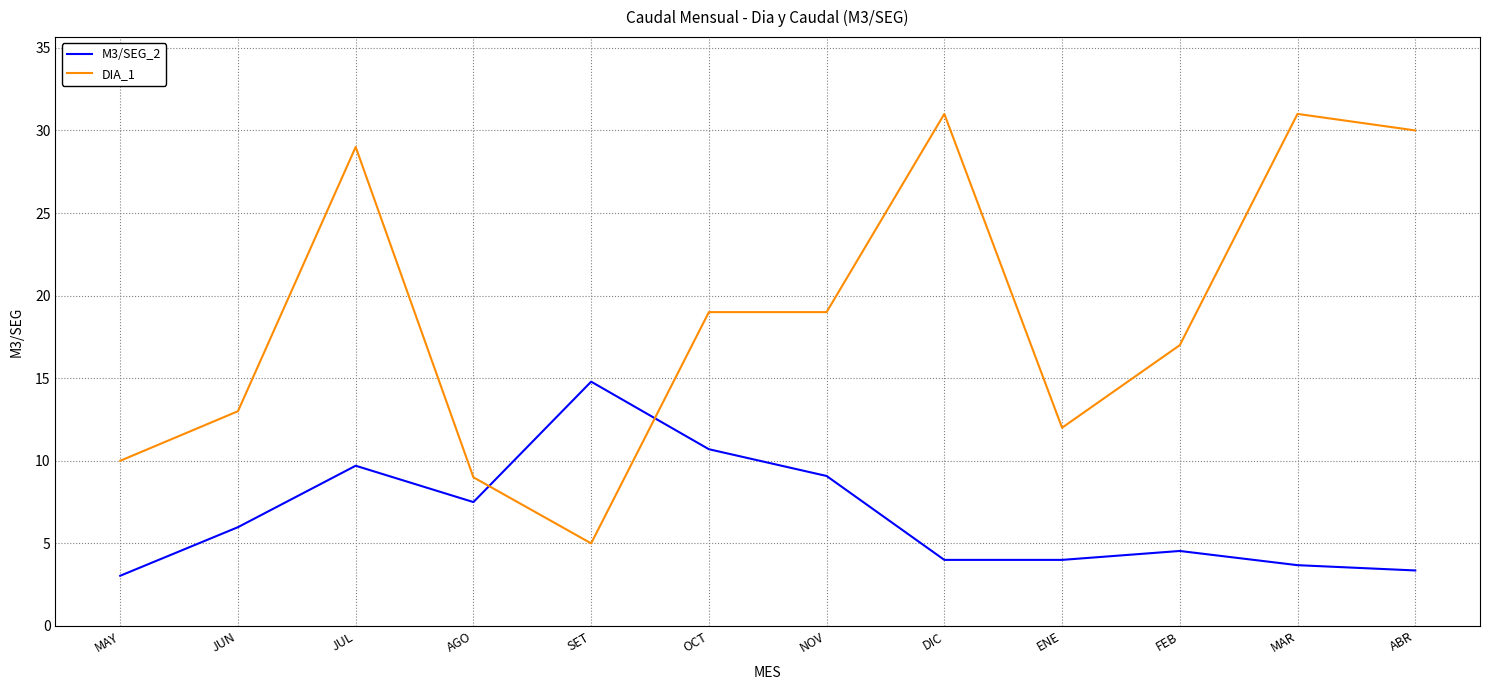

What is the greatest value displayed?

31.0